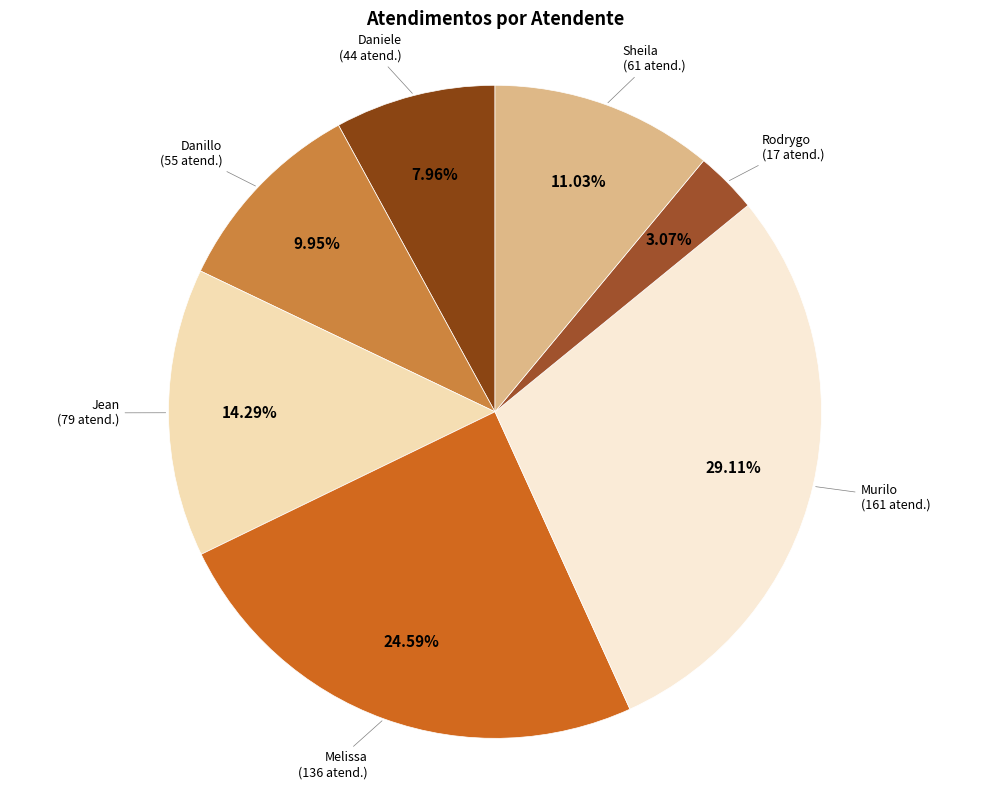

Count the number of slices in the pie.

7